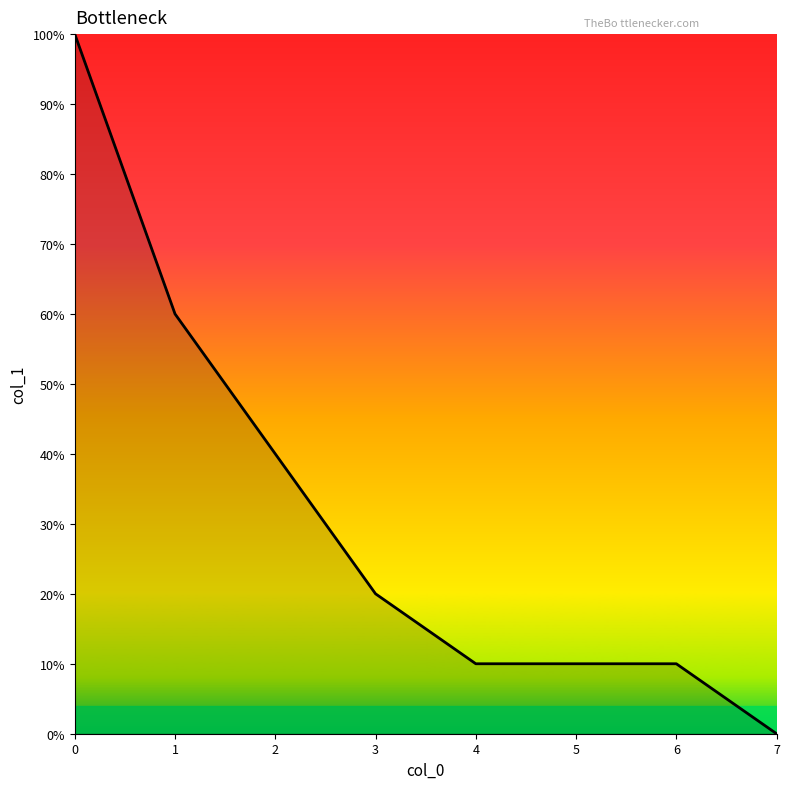

Is this an area chart (filled region under the line)?

Yes